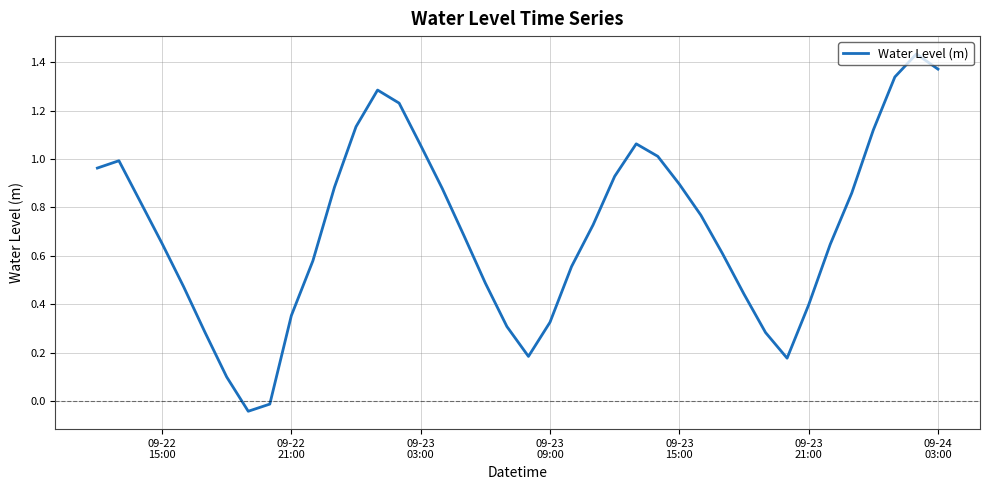

What is the difference between the maximum and minimum values?

1.5